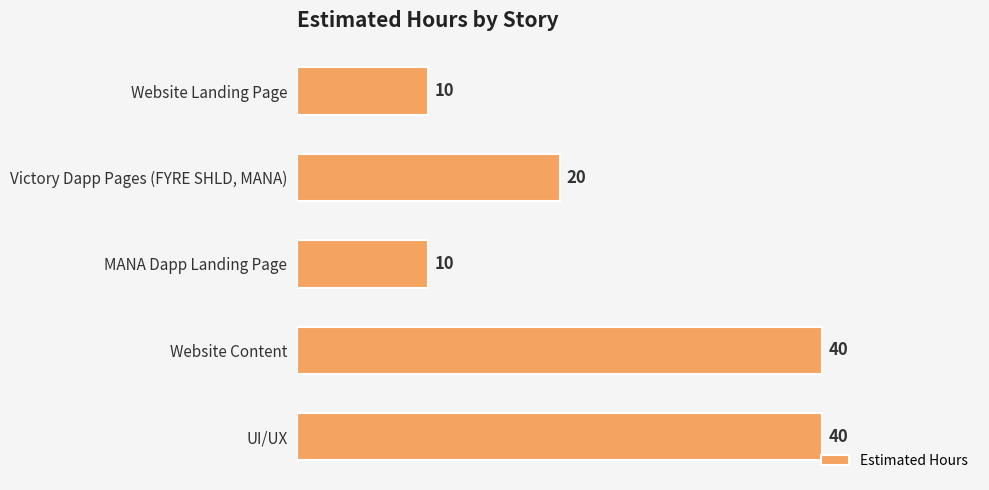

Between Website Landing Page and UI/UX, which is larger?

UI/UX